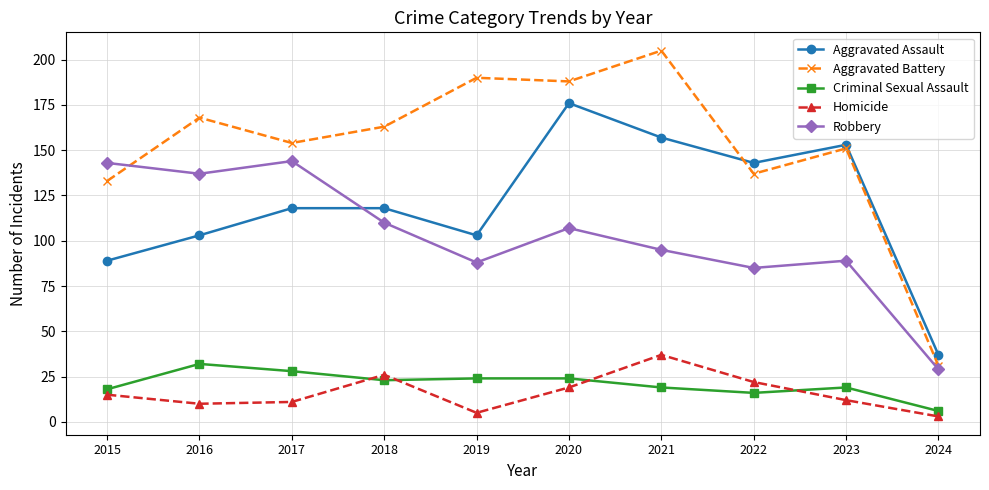

Reading left to right, what are all the values shown in this chart?

Aggravated Assault: 2015=89	2016=103	2017=118	2018=118	2019=103	2020=176	2021=157	2022=143	2023=153	2024=37
Aggravated Battery: 2015=133	2016=168	2017=154	2018=163	2019=190	2020=188	2021=205	2022=137	2023=151	2024=31
Criminal Sexual Assault: 2015=18	2016=32	2017=28	2018=23	2019=24	2020=24	2021=19	2022=16	2023=19	2024=6
Homicide: 2015=15	2016=10	2017=11	2018=26	2019=5	2020=19	2021=37	2022=22	2023=12	2024=3
Robbery: 2015=143	2016=137	2017=144	2018=110	2019=88	2020=107	2021=95	2022=85	2023=89	2024=29